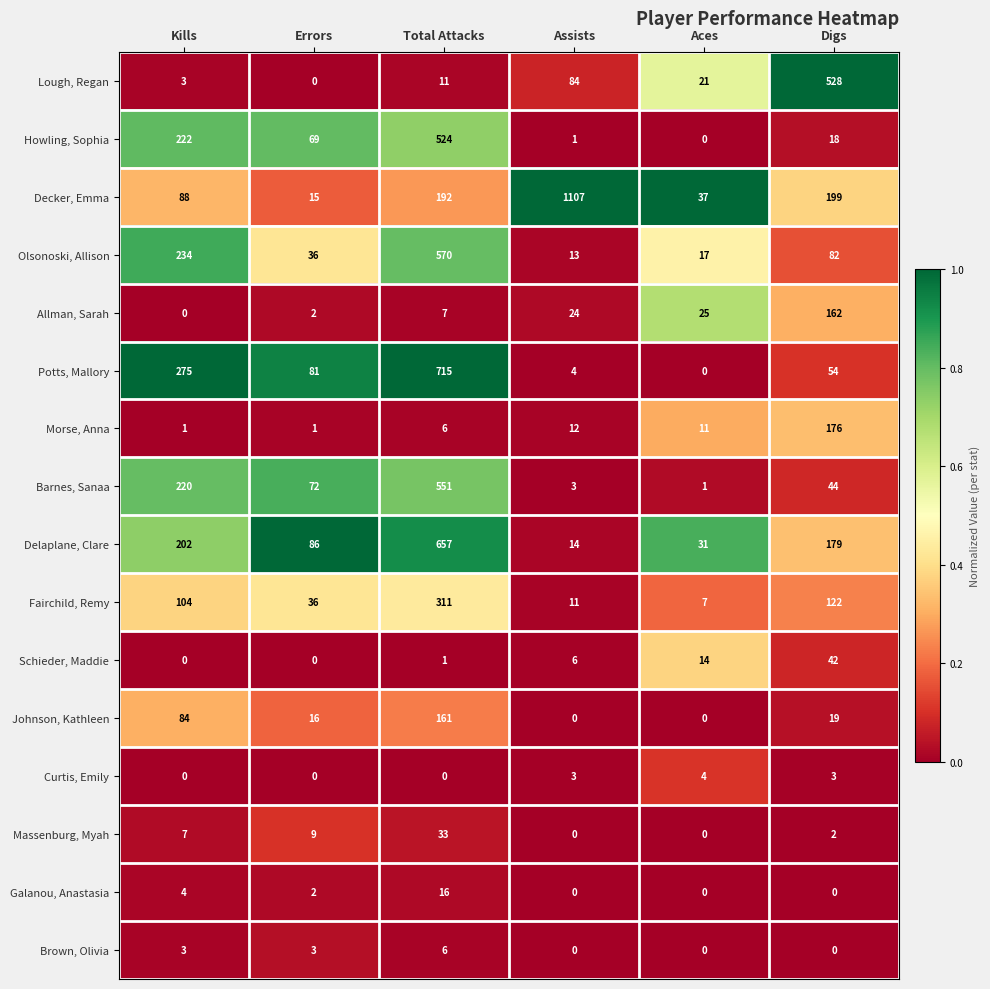

At which category is the sum across all series the highest?

Total Attacks